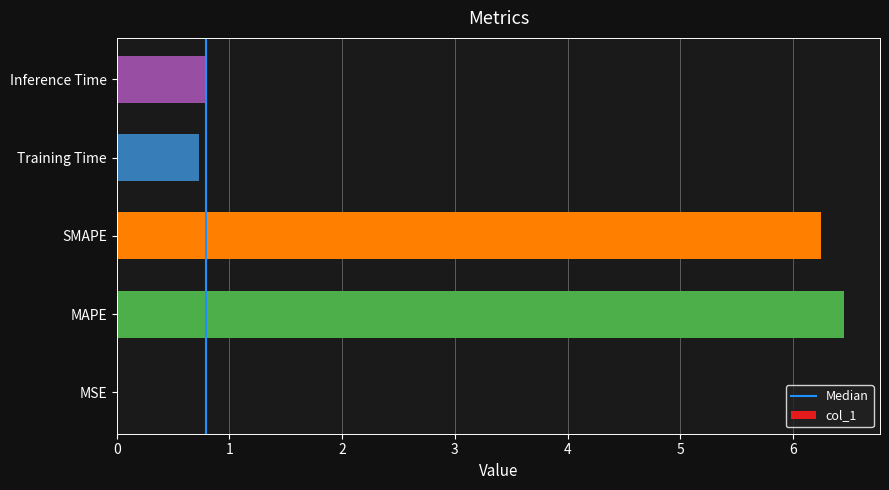

What value does the data have at Inference Time?

0.8